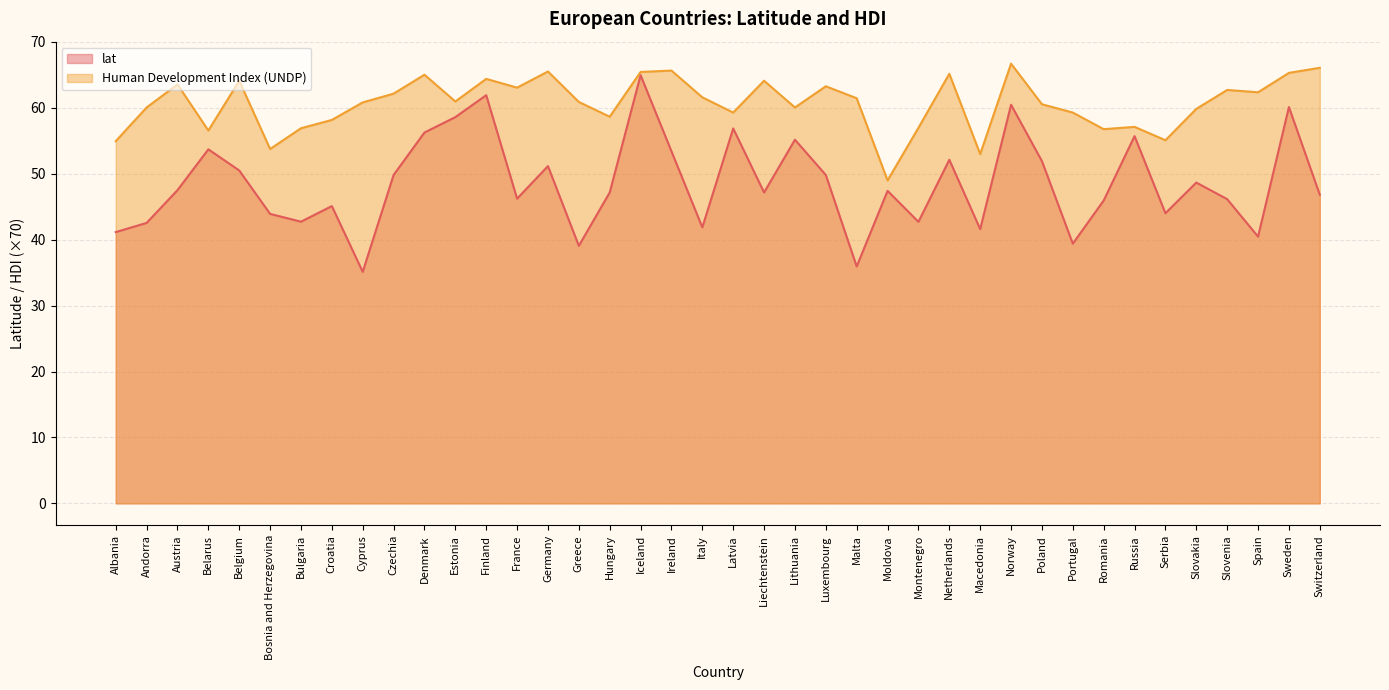

What is the sum of the lat values at Portugal and Italy?

81.3